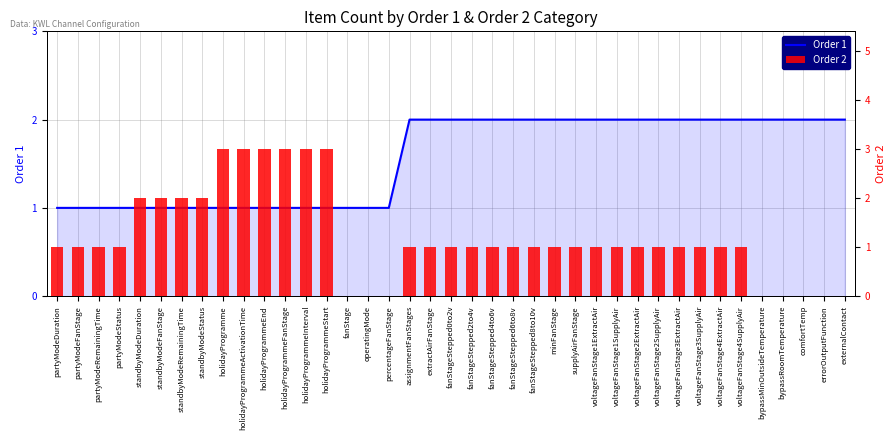

What is the difference between the maximum and minimum values in the Order 2 series?

3